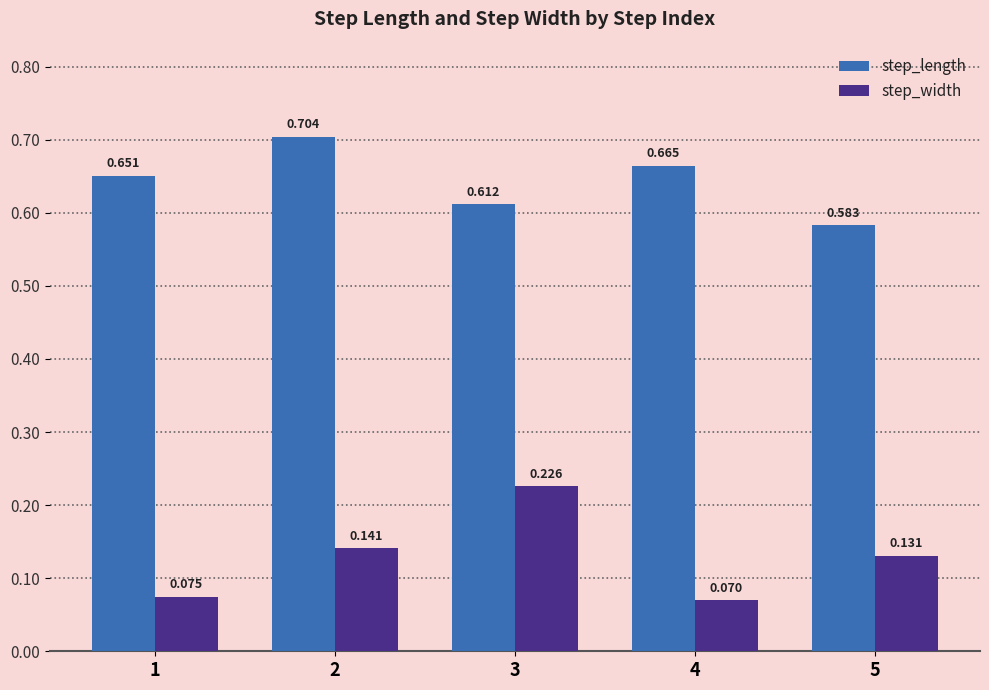

Which series has the widest spread of values?

step_width